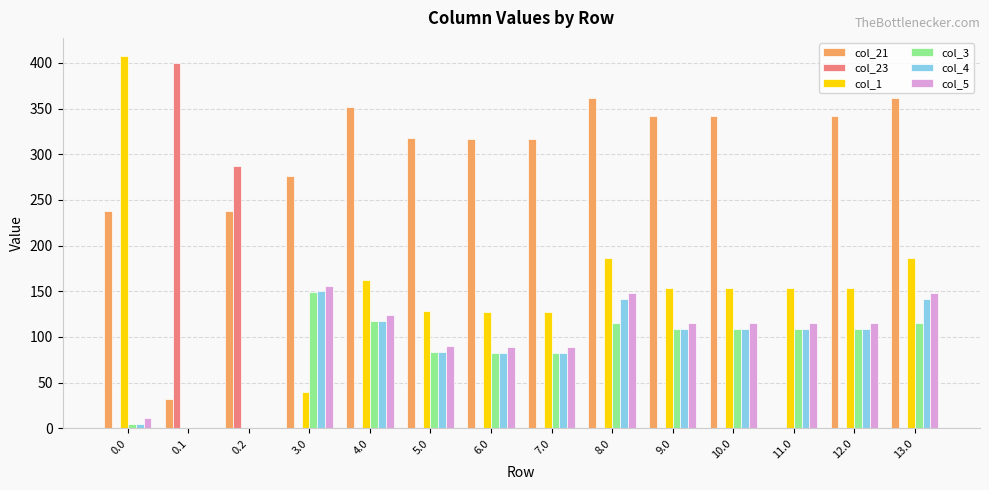

How many distinct data groups are displayed?

6